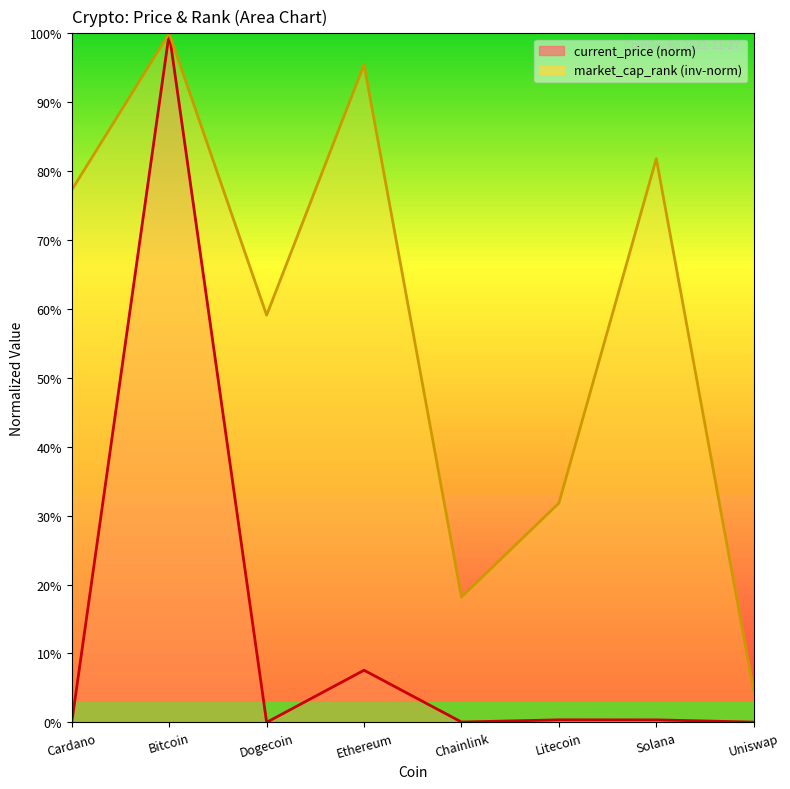

What is the greatest value displayed?

100.0